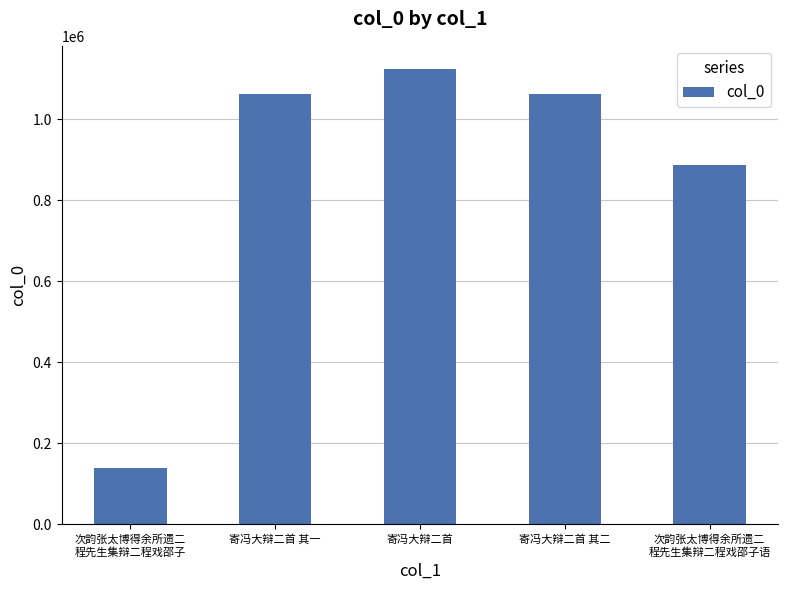

What is the approximate value at 寄冯大辩二首 其二, to the nearest 100?

1061300